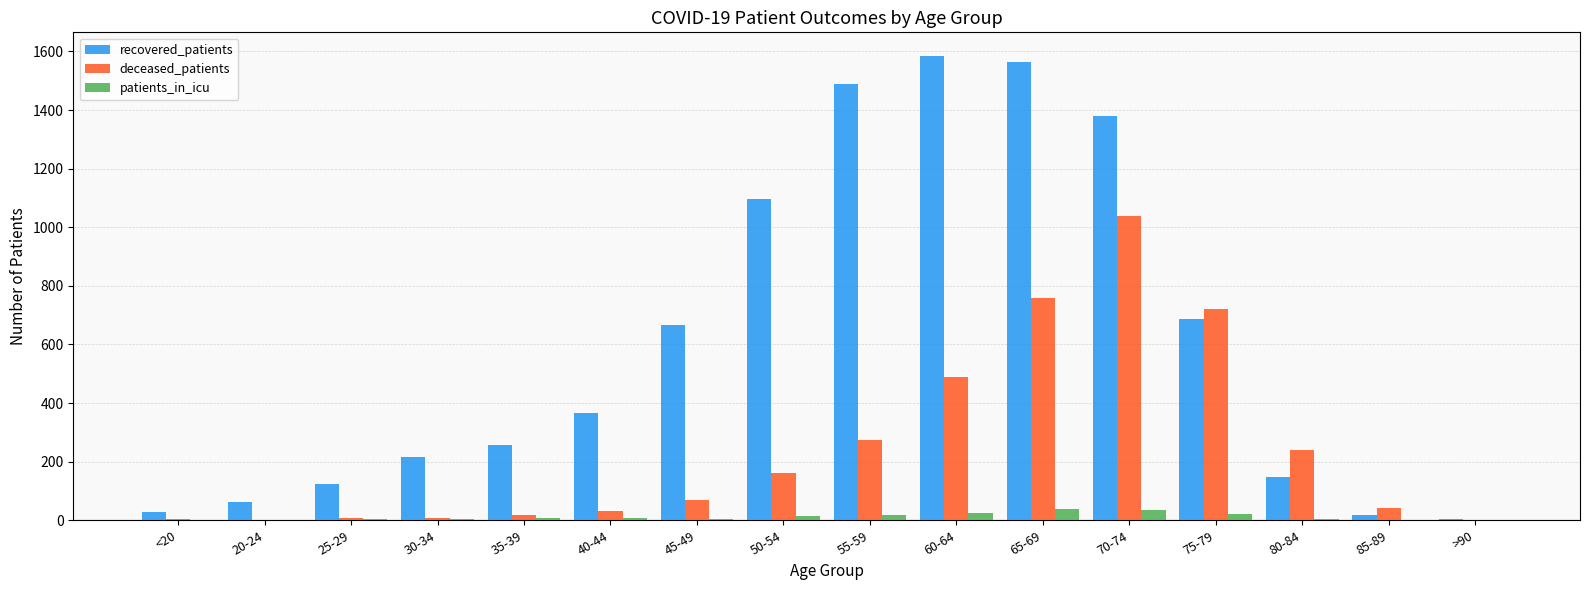

Is it true that recovered_patients equals 217 at 30-34?

True